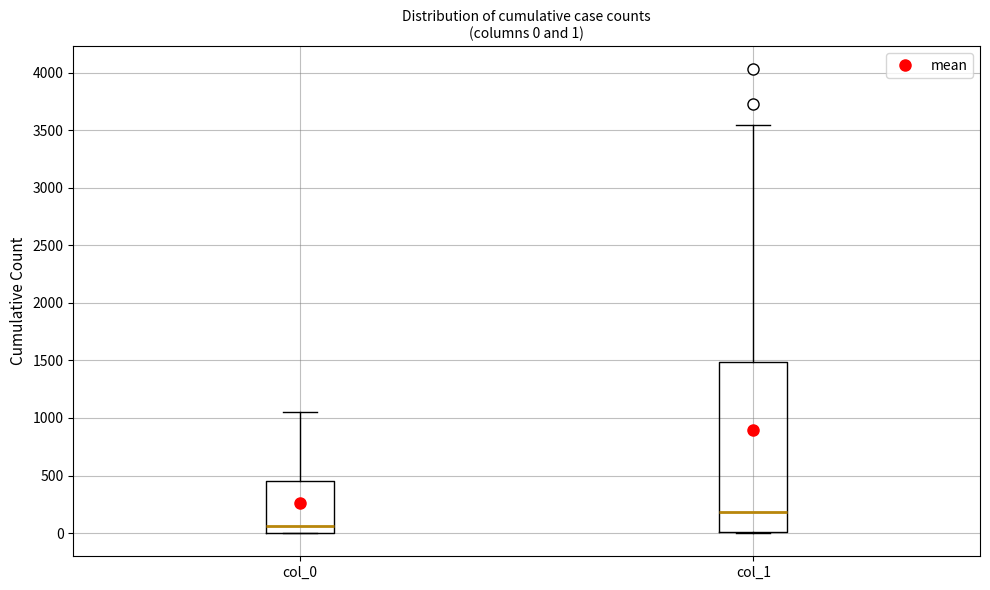

Which box's median line is the highest?

col_1